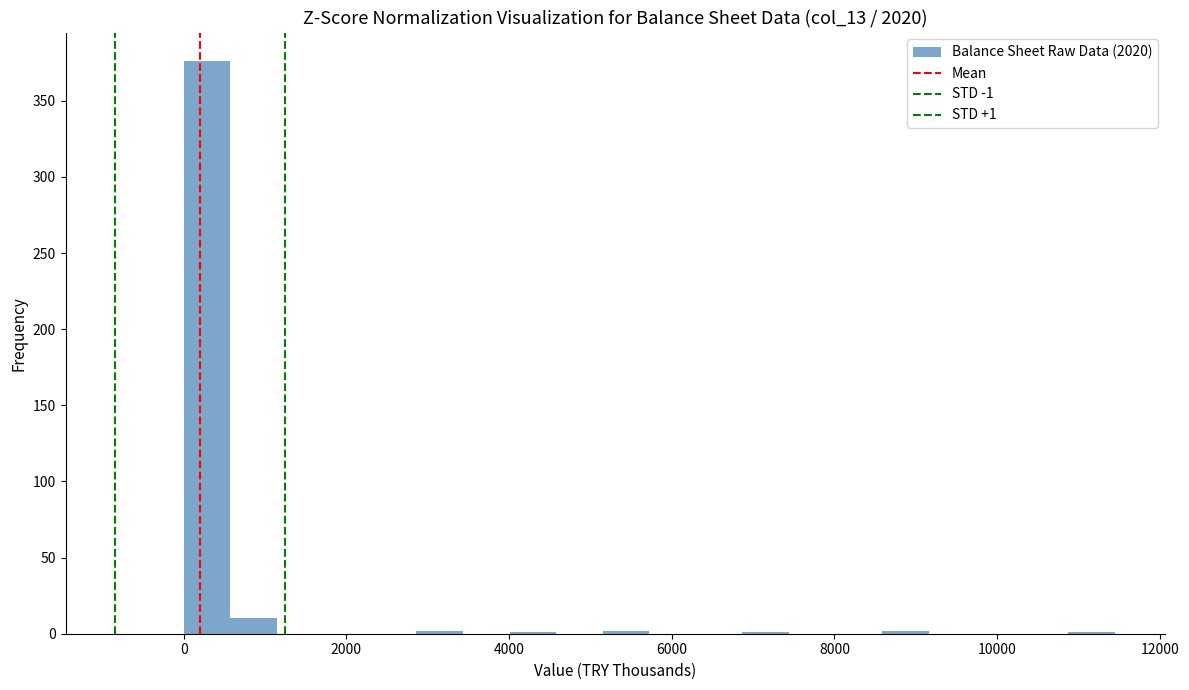

Read against the x-axis, roughly where is the centre of the tallest bar?

200